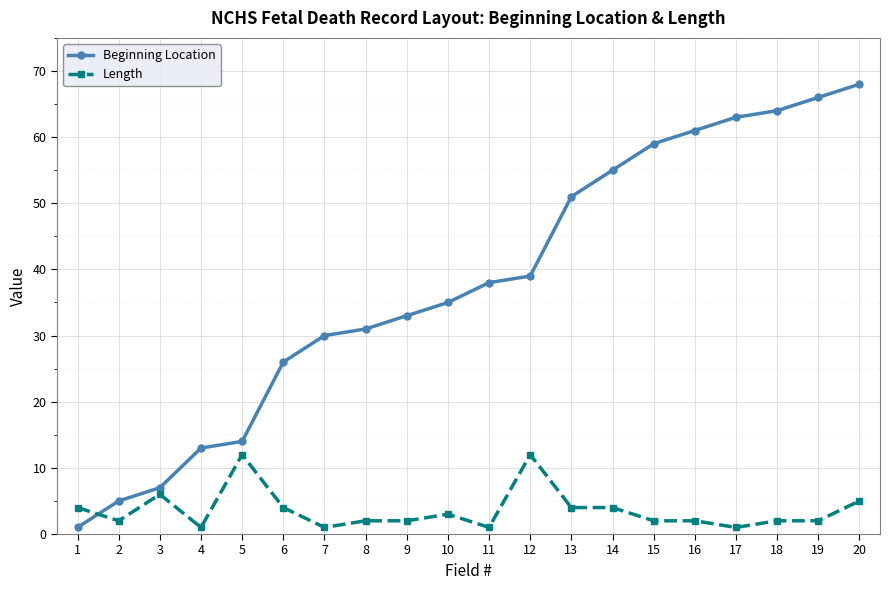

The value of Beginning Location at 6 is 8. True or false?

False